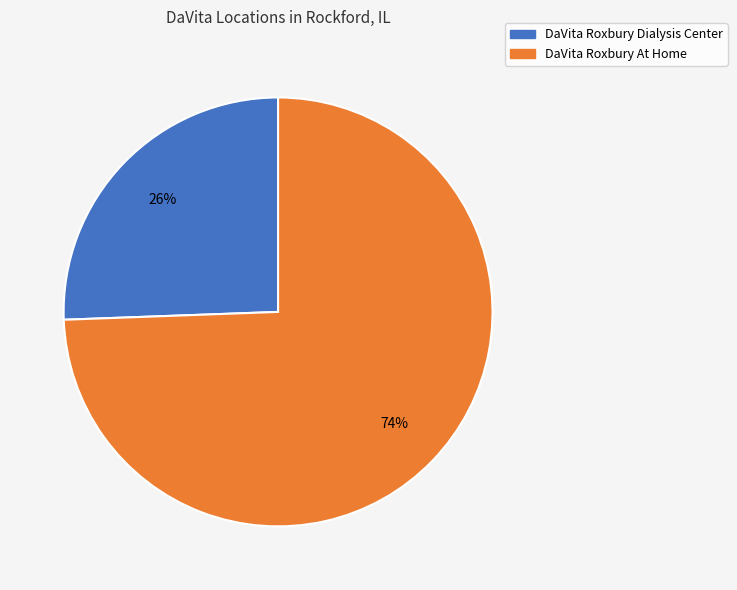

Is the sum of DaVita Roxbury Dialysis Center and DaVita Roxbury At Home greater than half?

Yes